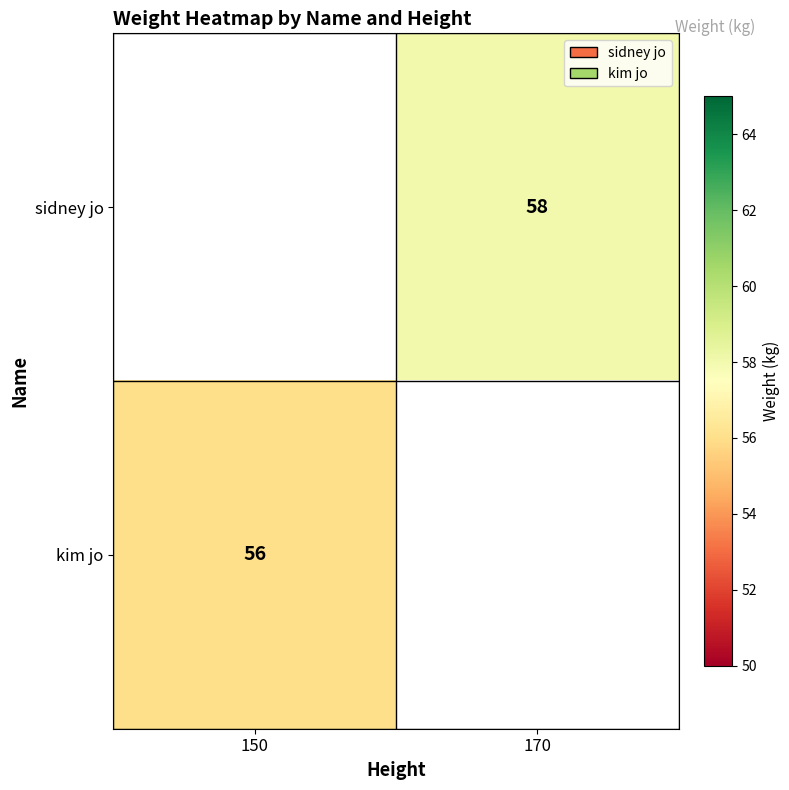

True or false: kim jo has a value of 20.6 at 150.

False